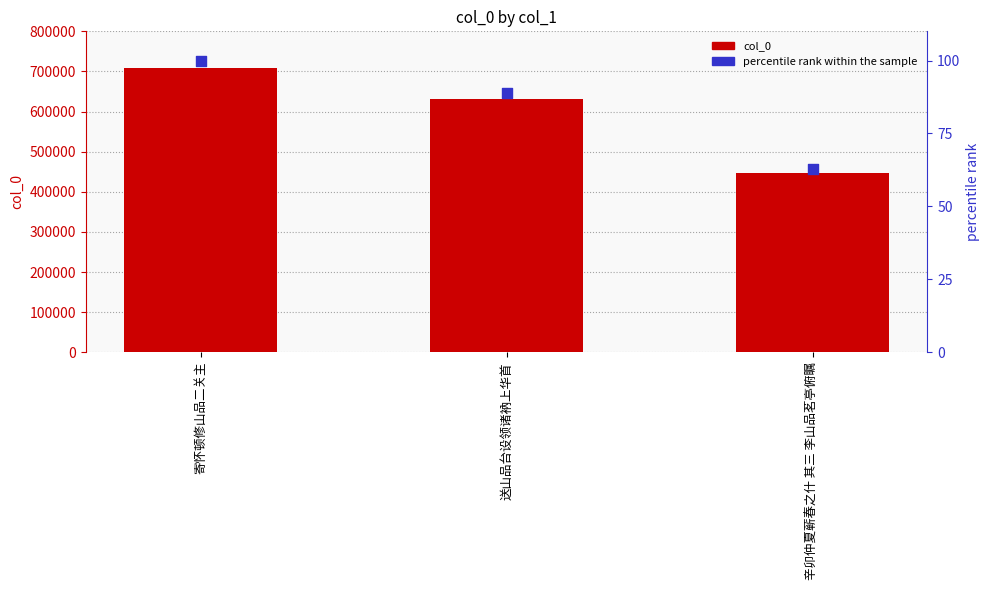

Which series reaches the minimum Y coordinate?

percentile rank within the sample